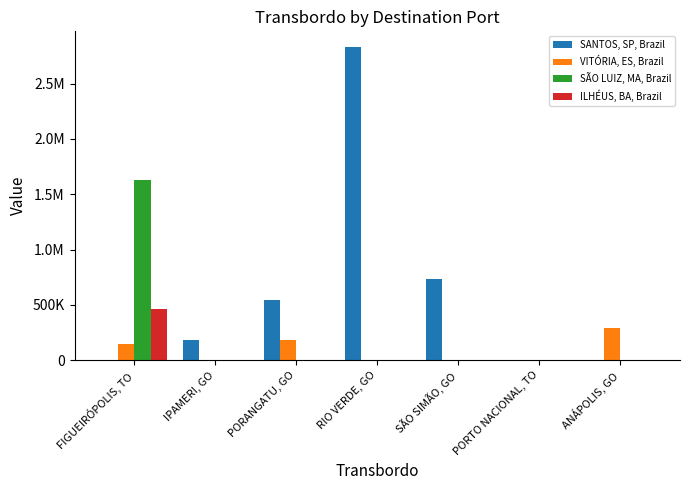

Are the bars horizontal?

No